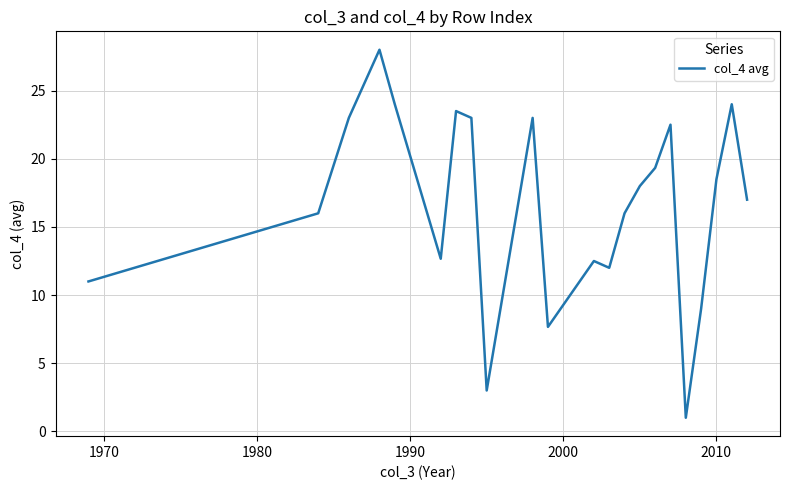

What is the minimum value shown in the chart?

1.0